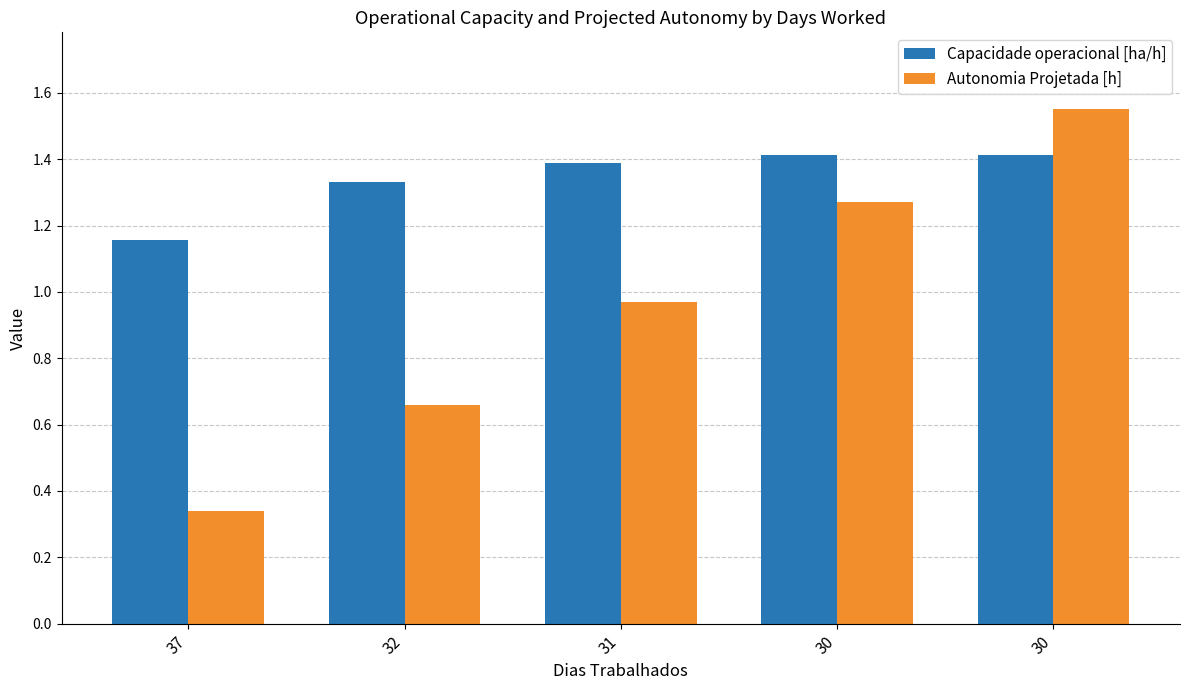

List the series in order of their peak value, highest first.

Autonomia Projetada [h], Capacidade operacional [ha/h]